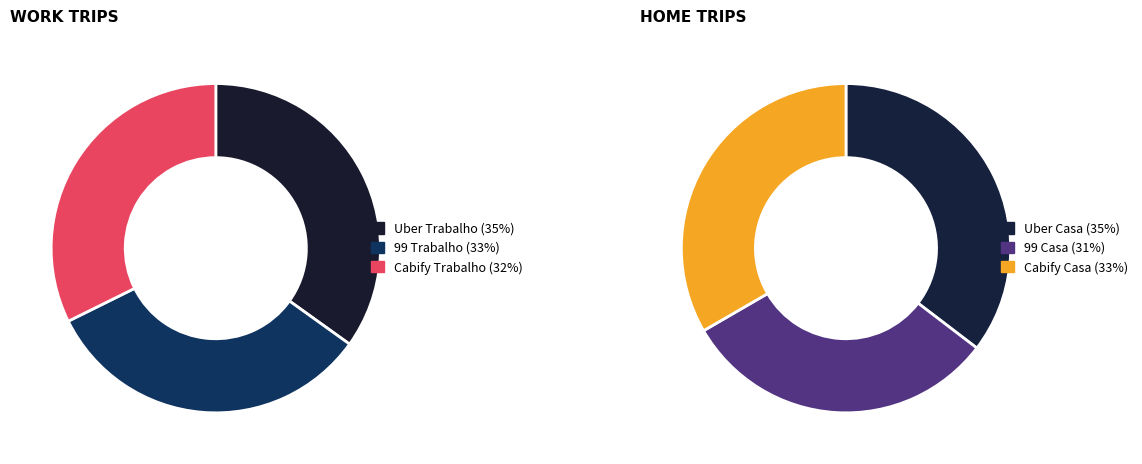

True or false: Cabify Casa accounts for 10% of the total.

False